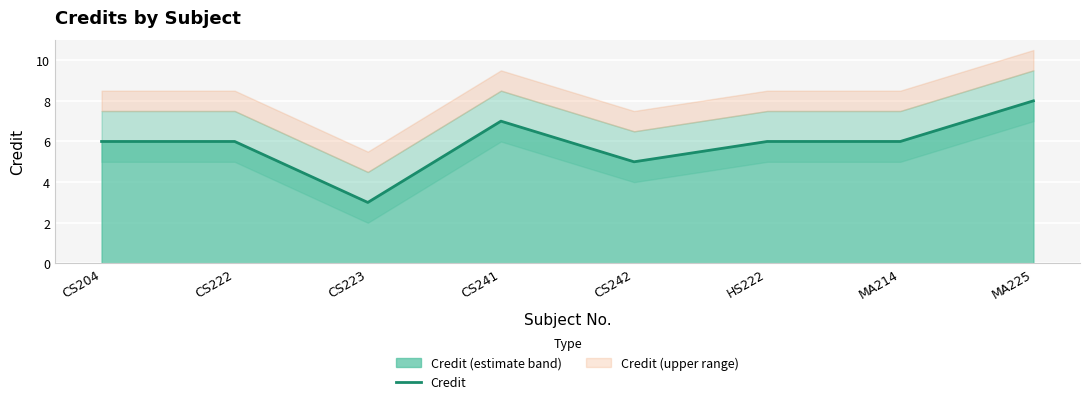

Where does the data first go above 6?

CS241